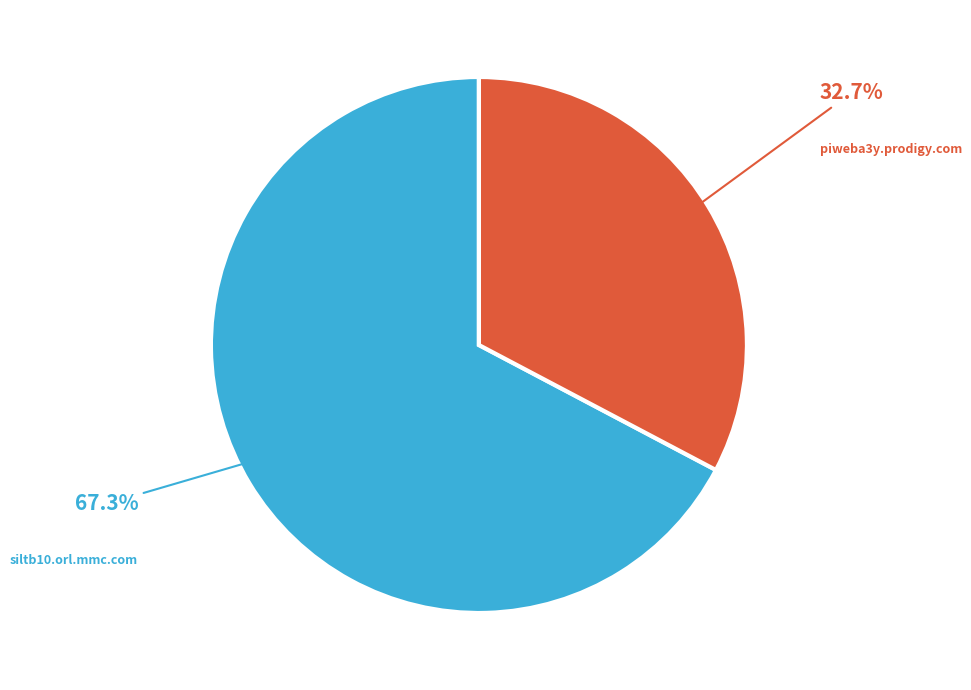

Is there any slice that represents more than half of the pie?

Yes